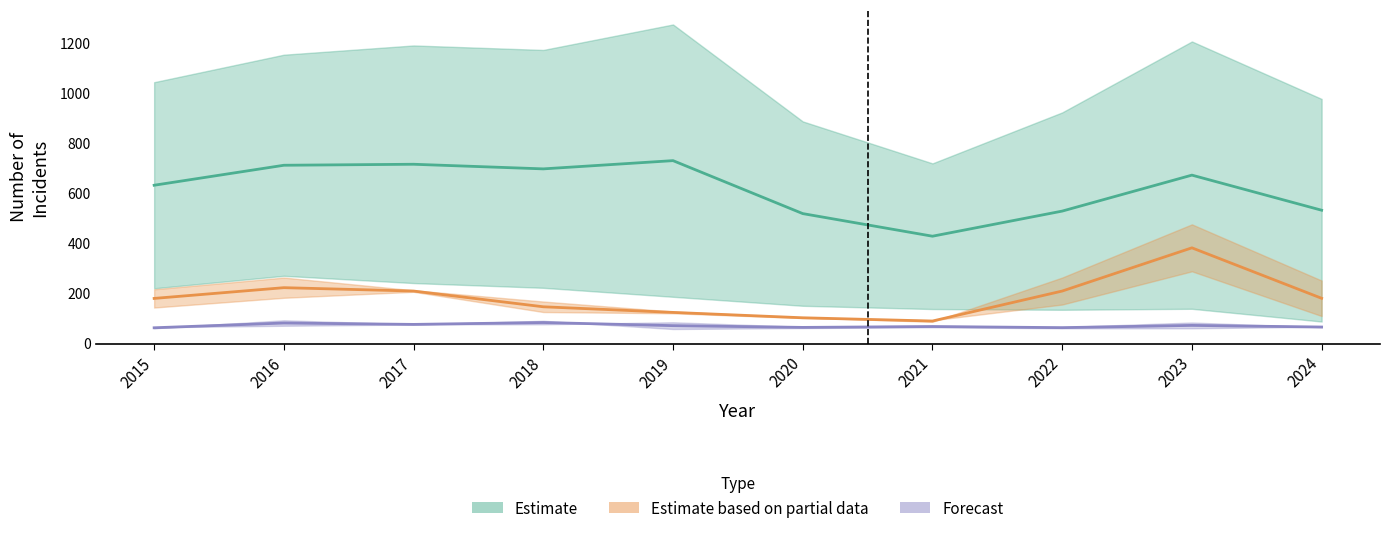

How many categories are shown in the chart?

10